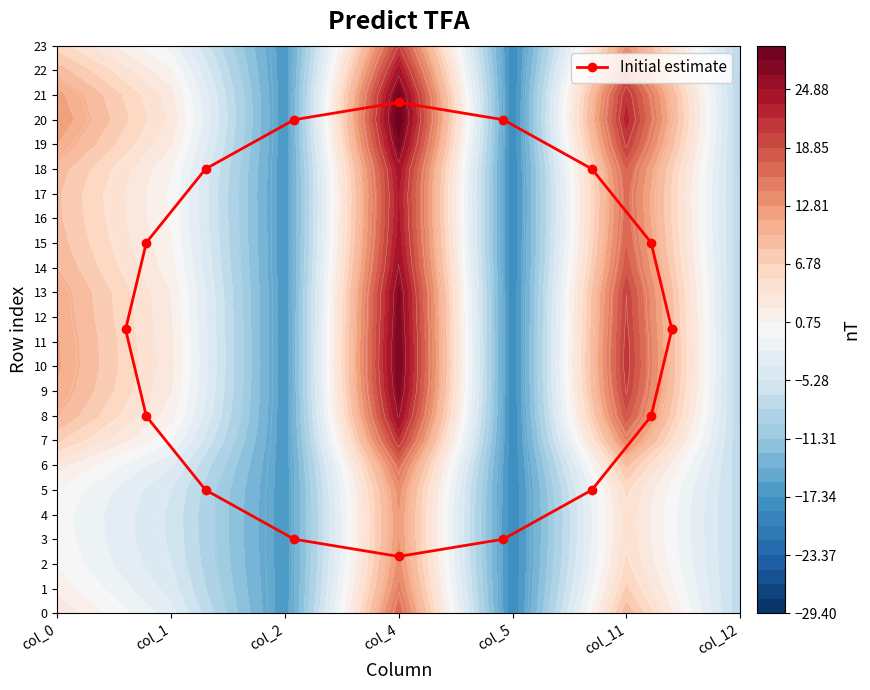

How many data points are less than 11?

7